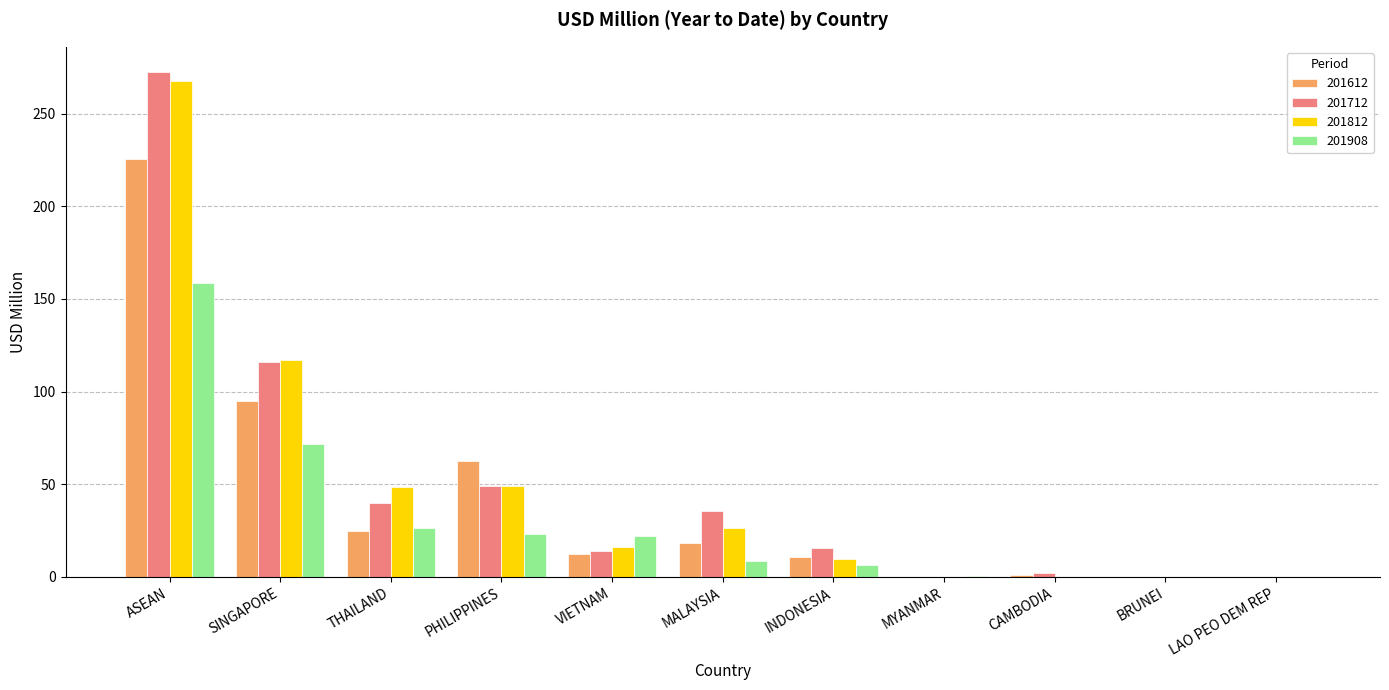

Does the chart contain stacked bars?

No